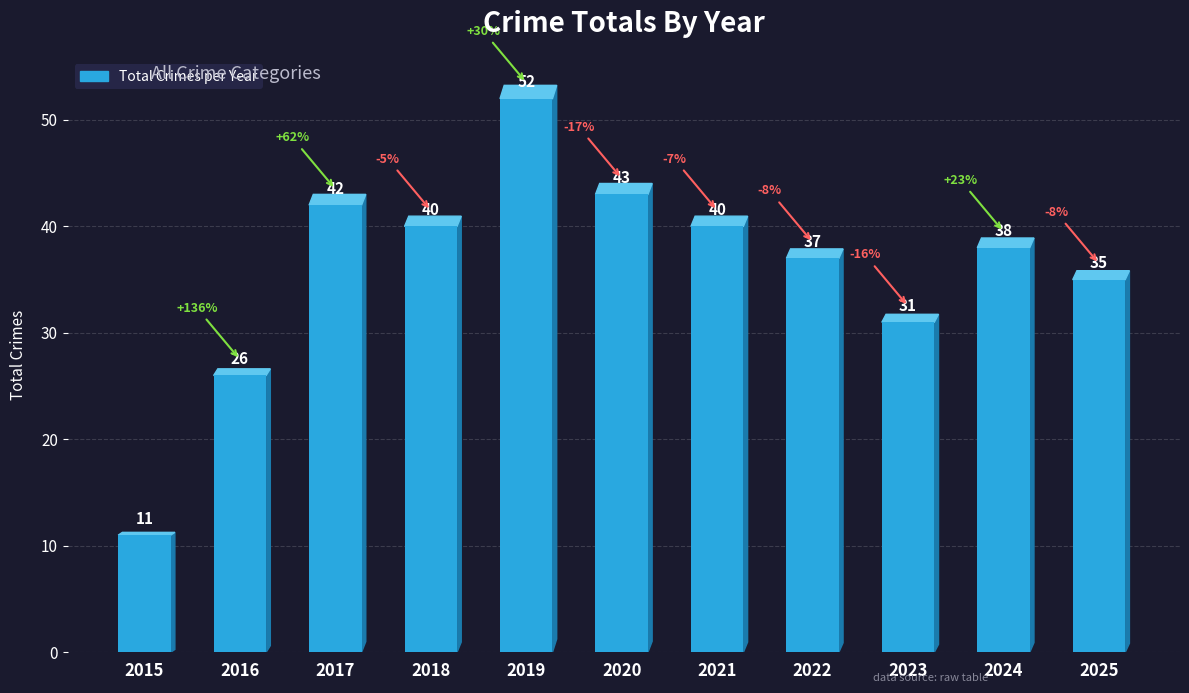

Reading right to left, list all the values displayed in this chart.

2025=35	2024=38	2023=31	2022=37	2021=40	2020=43	2019=52	2018=40	2017=42	2016=26	2015=11